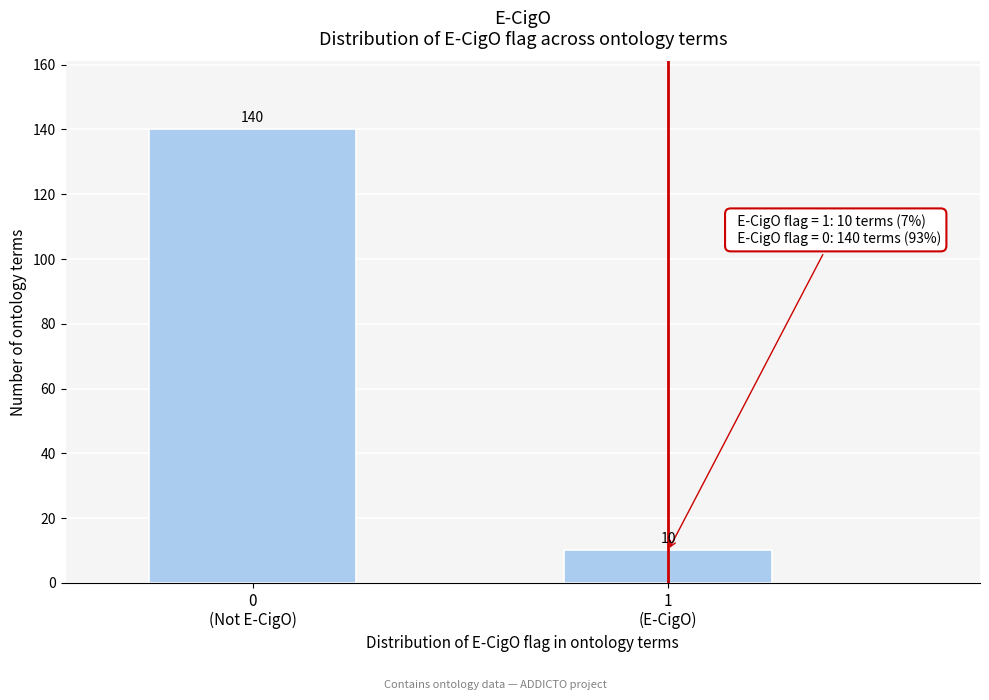

Reading left to right, transcribe all the data shown in this chart.

140	10